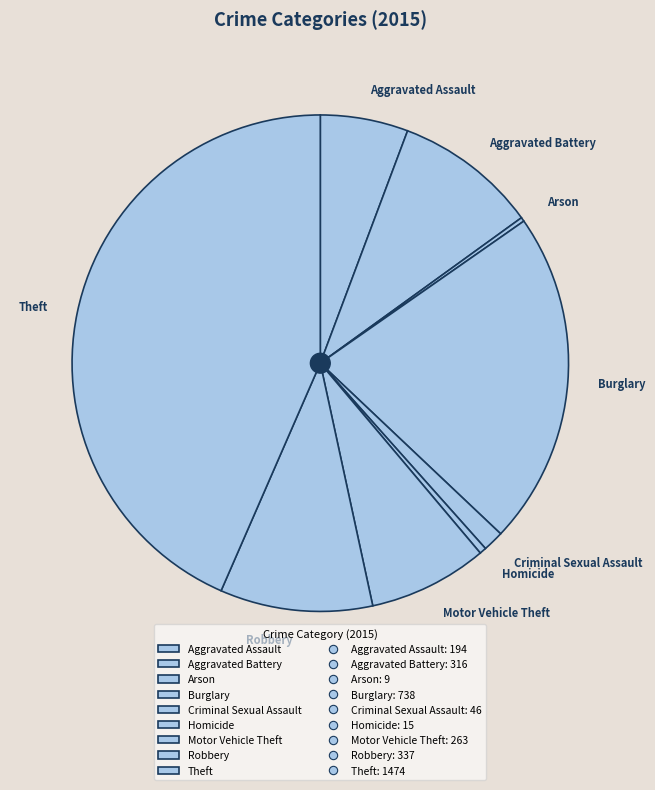

True or false: Burglary accounts for 22% of the total.

True